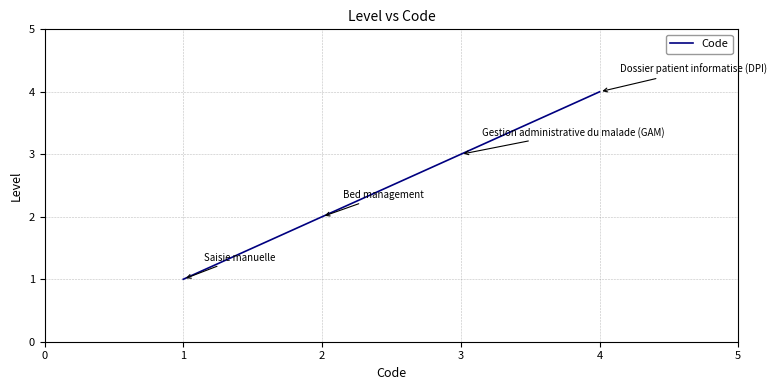

Approximately how many times larger is the value at 4 compared to 1?

4.0